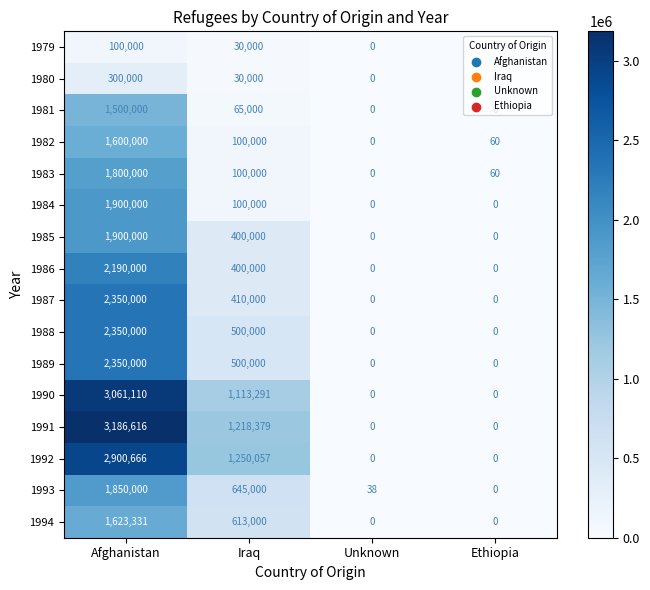

What is the spread (max minus min) of values at Afghanistan?

3086616